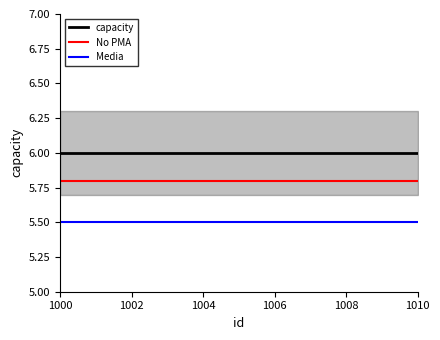

True or false: capacity and Media cross at least once.

False